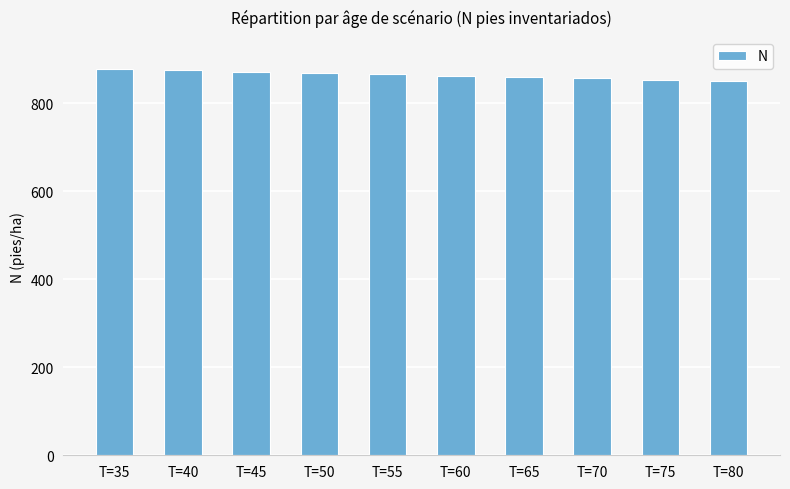

How many distinct data groups are displayed?

1